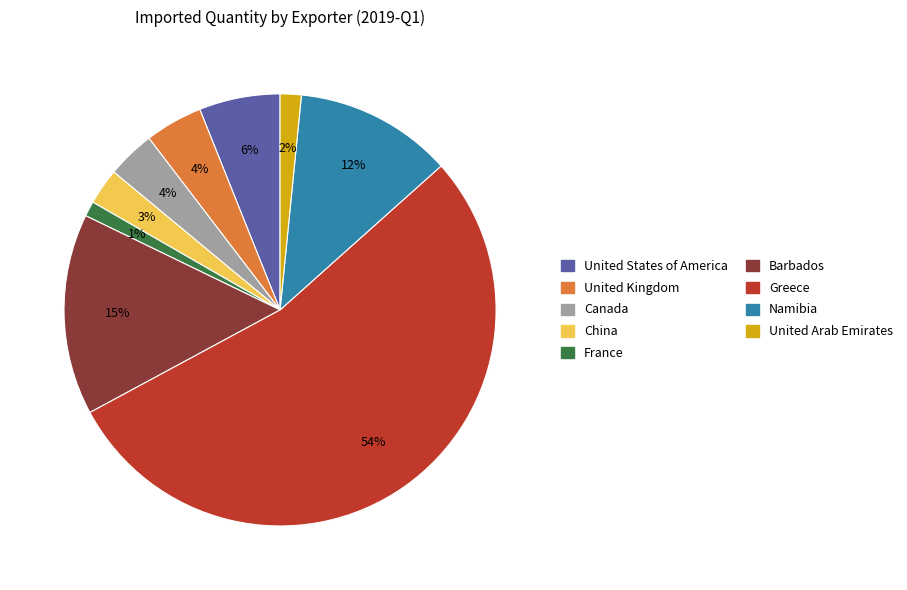

Is there a majority slice in this chart?

Yes